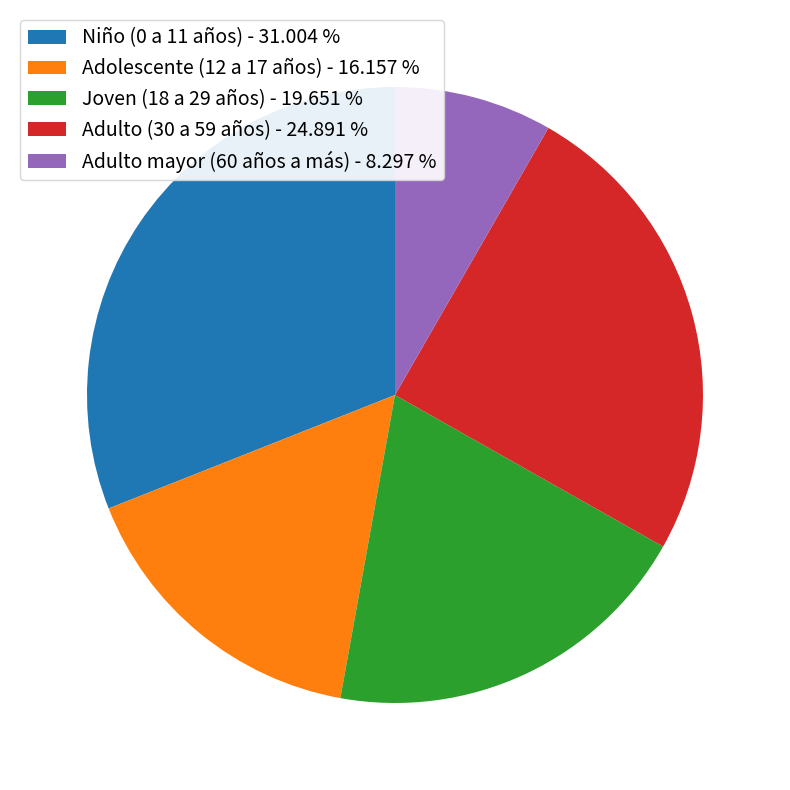

Combined, do Niño (0 a 11 años) and Adolescente (12 a 17 años) account for over 50%?

No